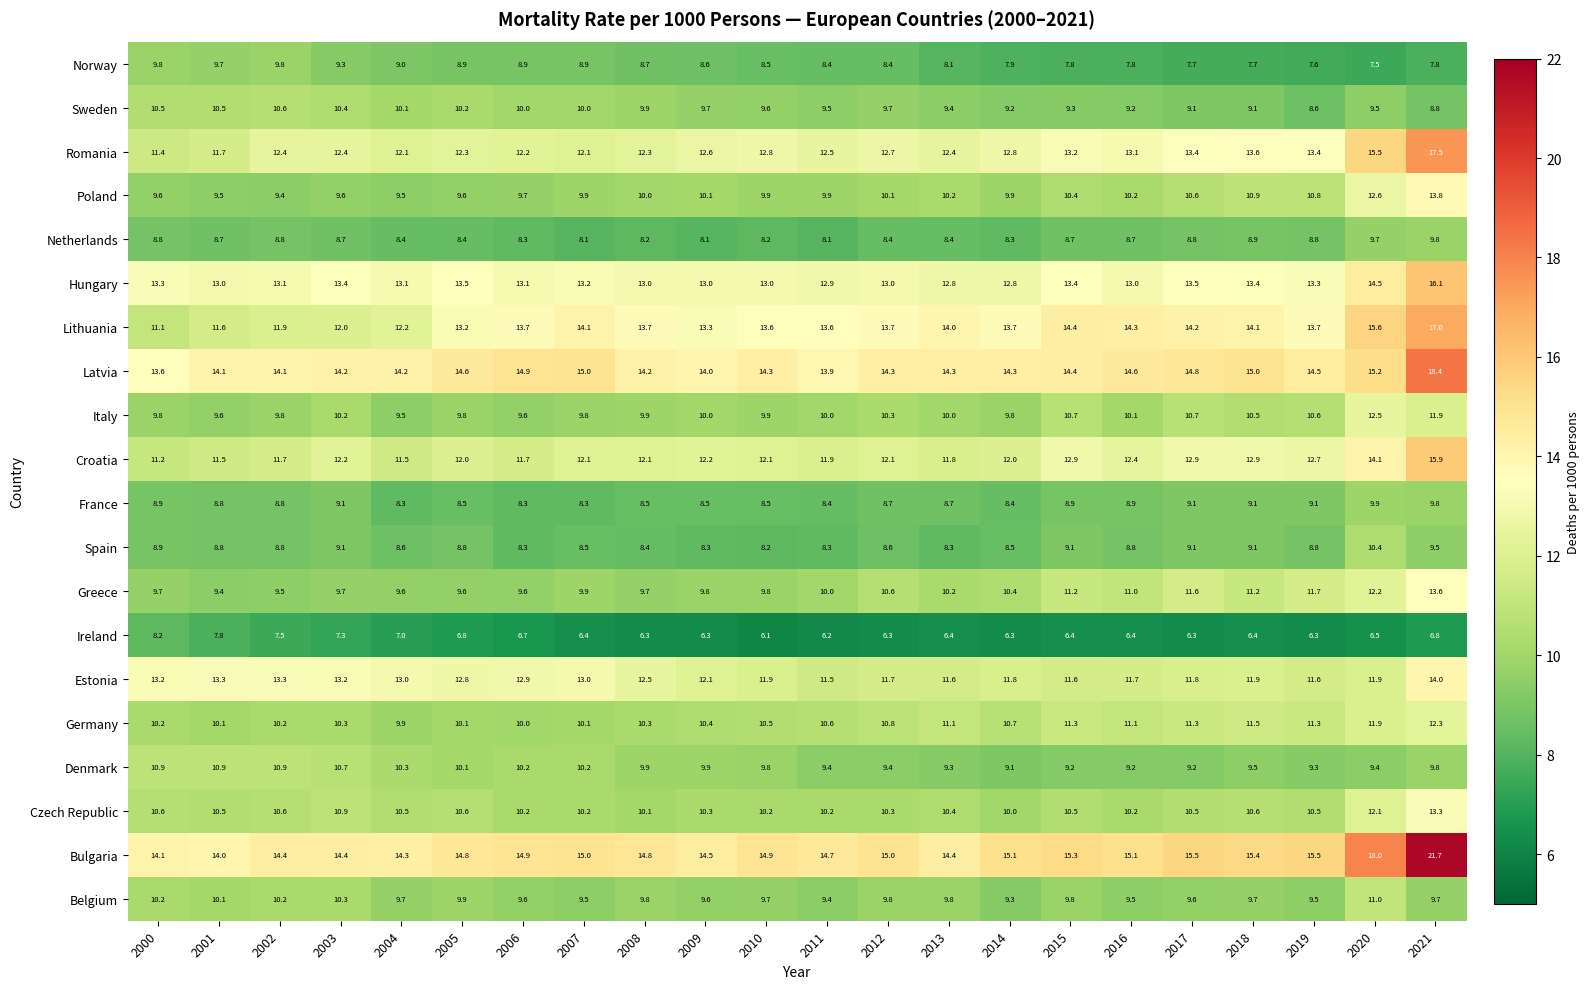

The France series shows 12.2 at 2007. True or false?

False